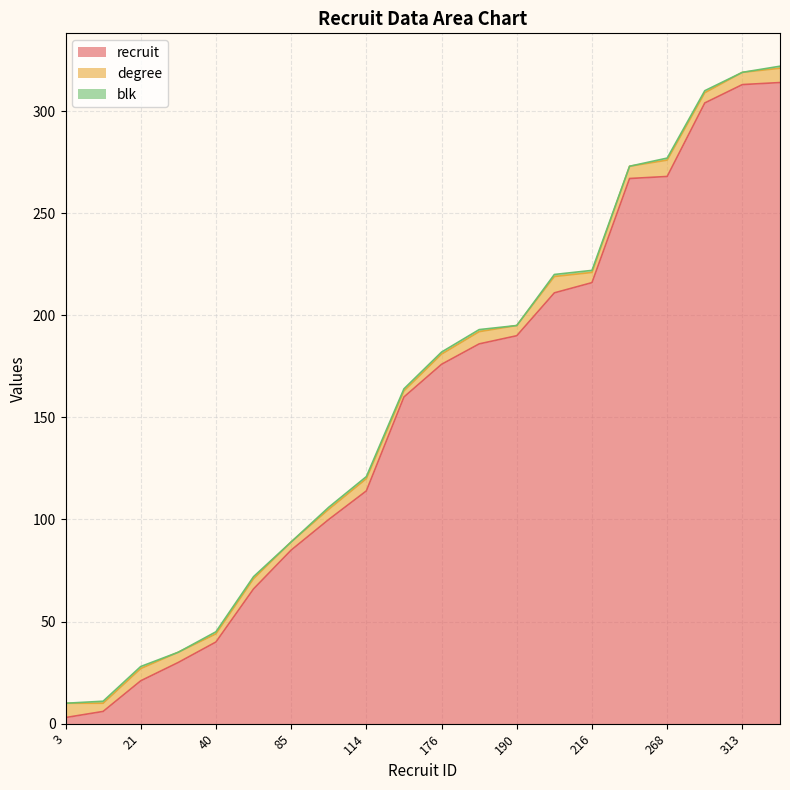

True or false: recruit and blk intersect in this chart.

False